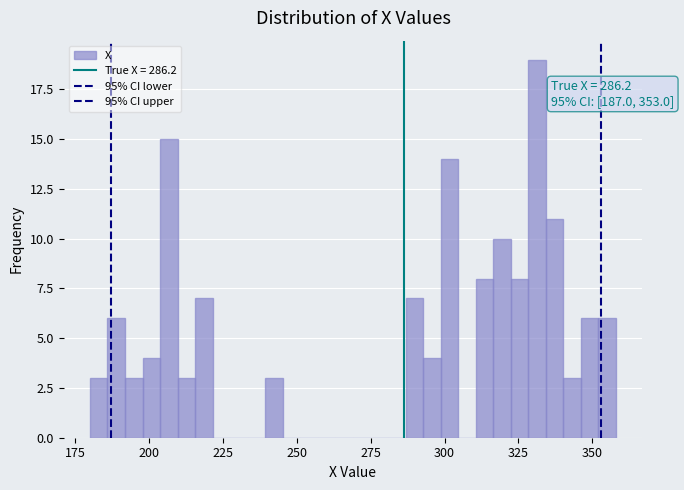

Read against the x-axis, roughly where is the centre of the tallest bar?

330